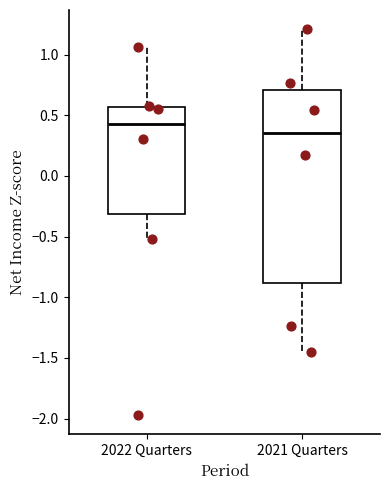

Where is the lower edge of the box for 2022 Quarters on the y-axis? The values are not printed on the chart, so give them approximately, as read against the axis.

-0.30